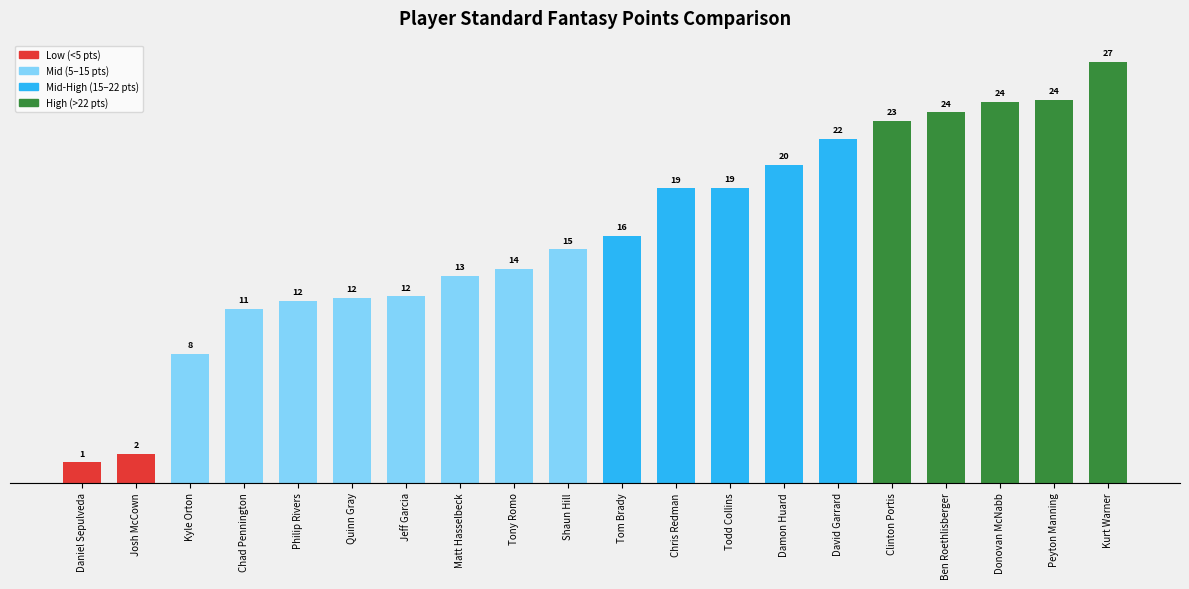

What is the difference between the second highest and minimum values?

23.1